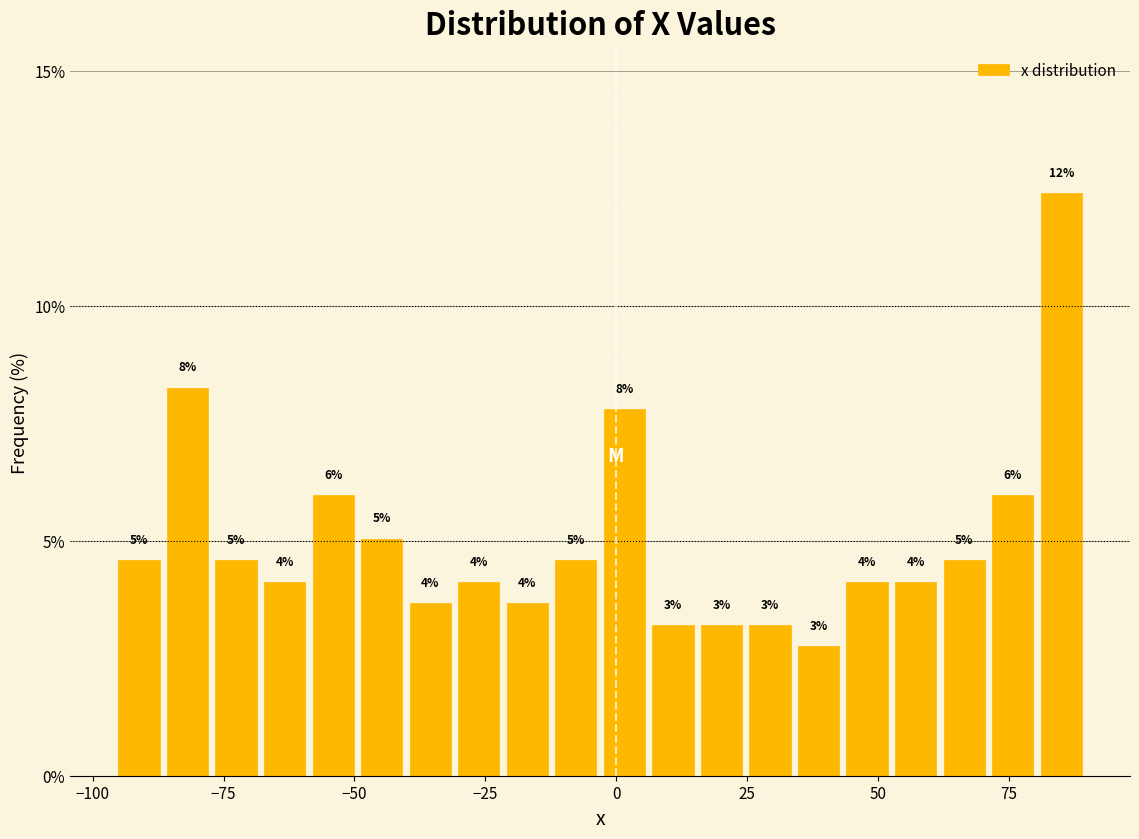

Around what value on the x-axis is the tallest bar? Give the approximate position of its centre, as read against the axis.

85